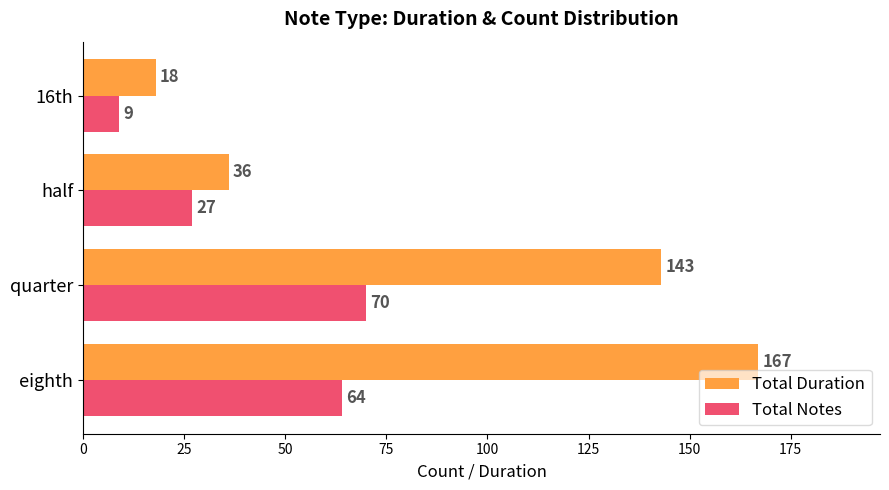

Which series has the largest range (max minus min)?

Total Duration